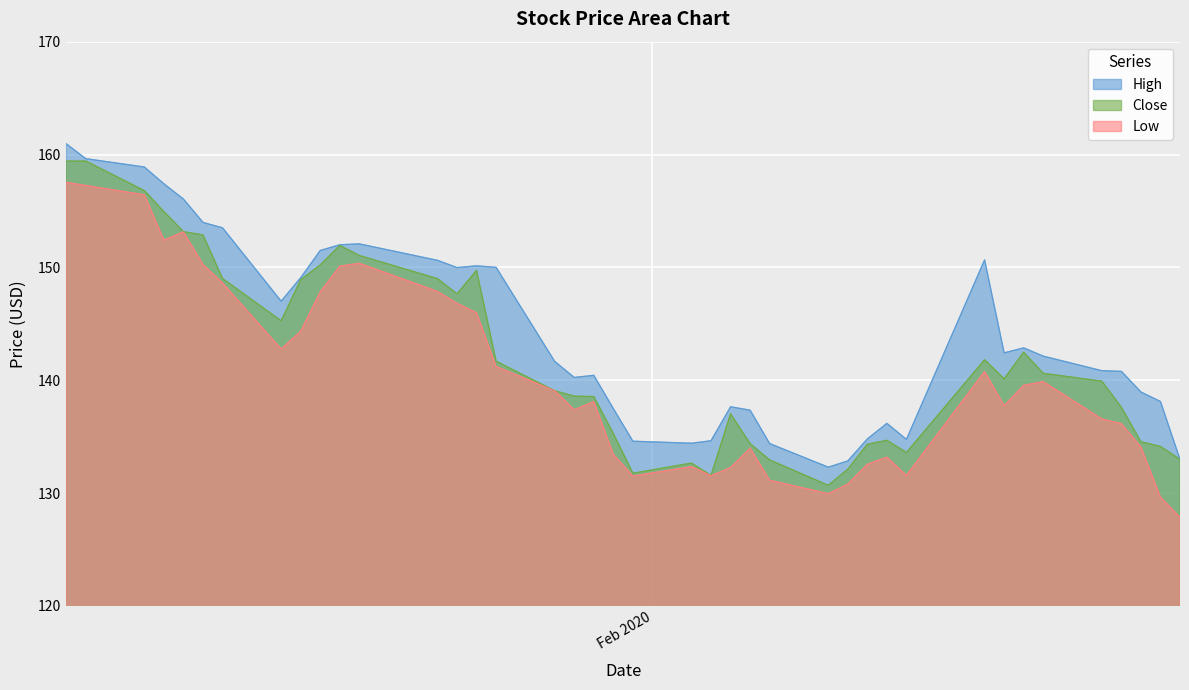

List the labels in order of Low value, largest first.

2020-01-02, 2020-01-03, 2020-01-06, 2020-01-08, 2020-01-07, 2020-01-17, 2020-01-09, 2020-01-16, 2020-01-10, 2020-01-21, 2020-01-15, 2020-01-22, 2020-01-23, 2020-01-14, 2020-01-13, 2020-01-24, 2020-02-18, 2020-02-21, 2020-02-20, 2020-01-27, 2020-01-29, 2020-02-19, 2020-01-28, 2020-02-24, 2020-02-25, 2020-02-26, 2020-02-06, 2020-01-30, 2020-02-13, 2020-02-12, 2020-02-03, 2020-02-05, 2020-02-14, 2020-02-04, 2020-01-31, 2020-02-07, 2020-02-11, 2020-02-10, 2020-02-27, 2020-02-28